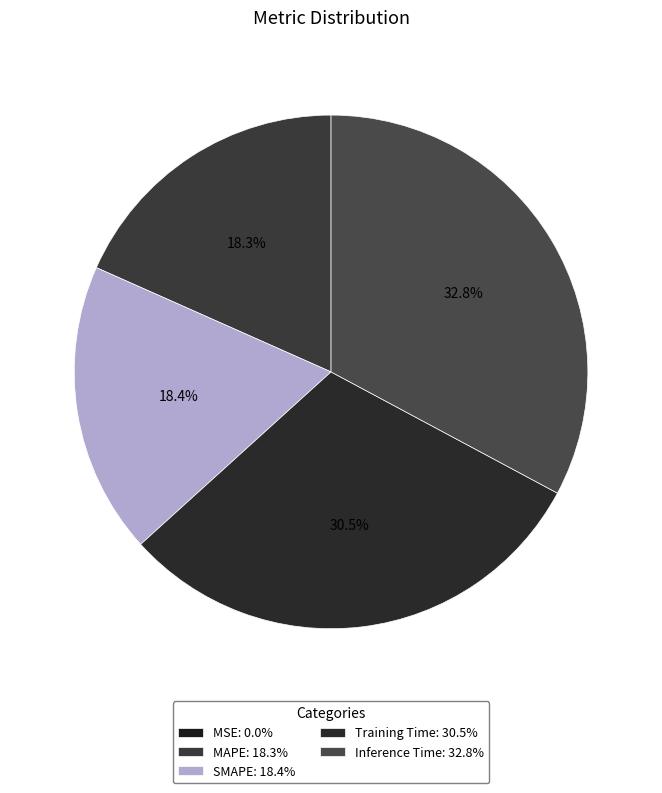

True or false: MAPE accounts for 18% of the total.

True